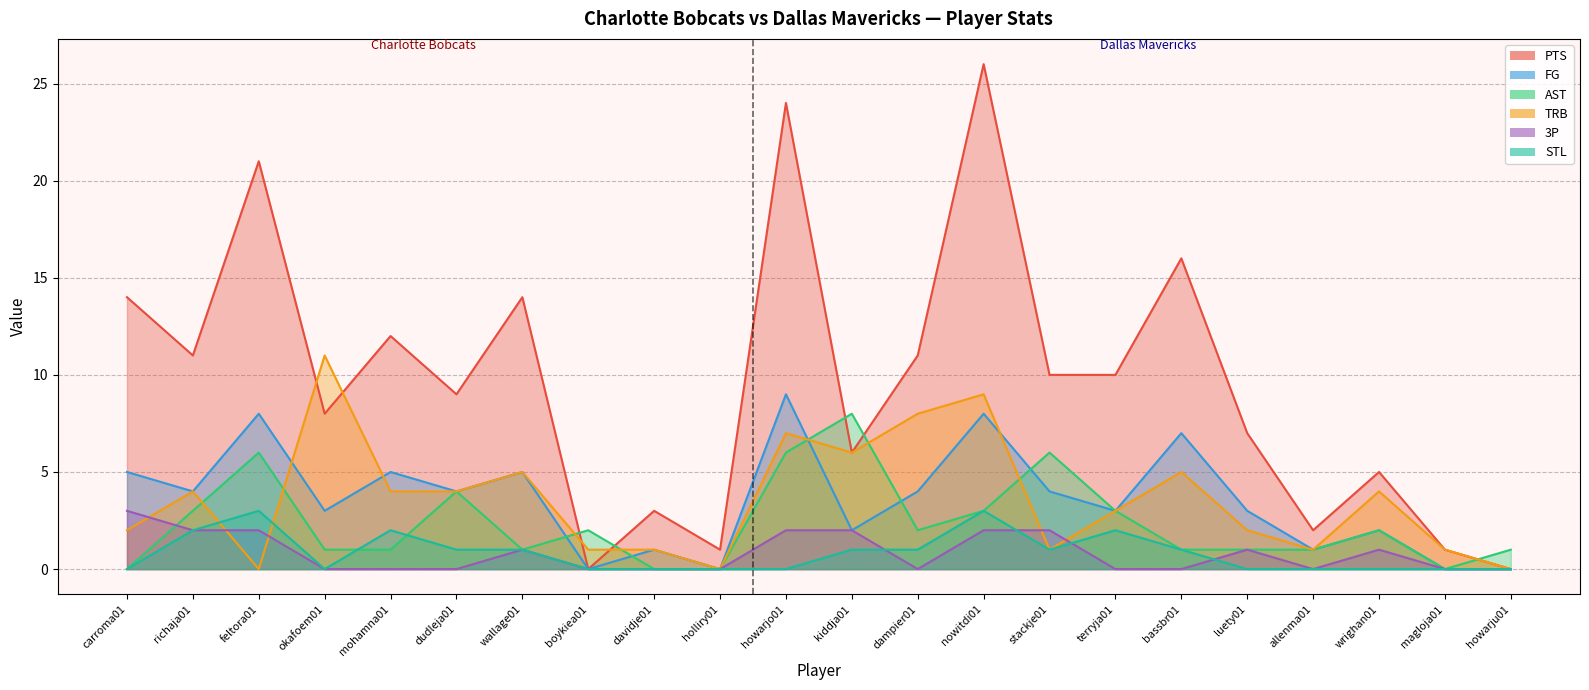

How many values in PTS are above zero?

20